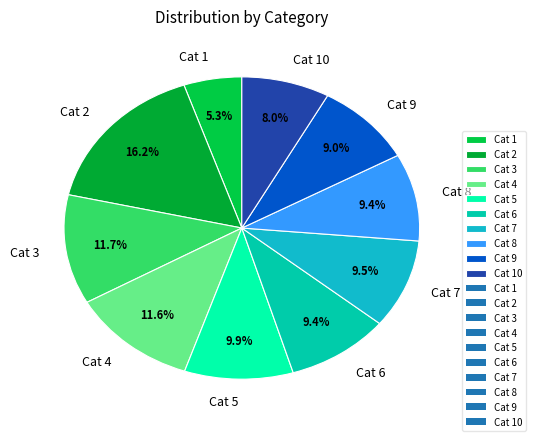

Is there any slice that represents more than half of the pie?

No